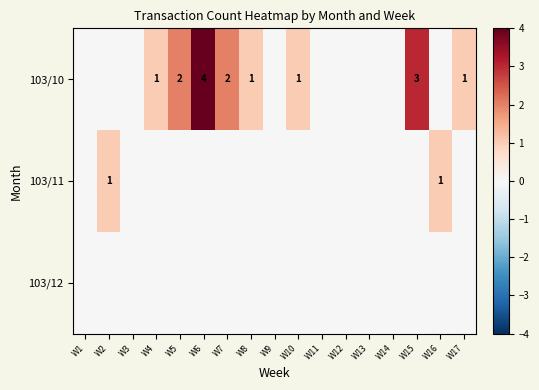

The 103/10 series shows 1 at W4. True or false?

True